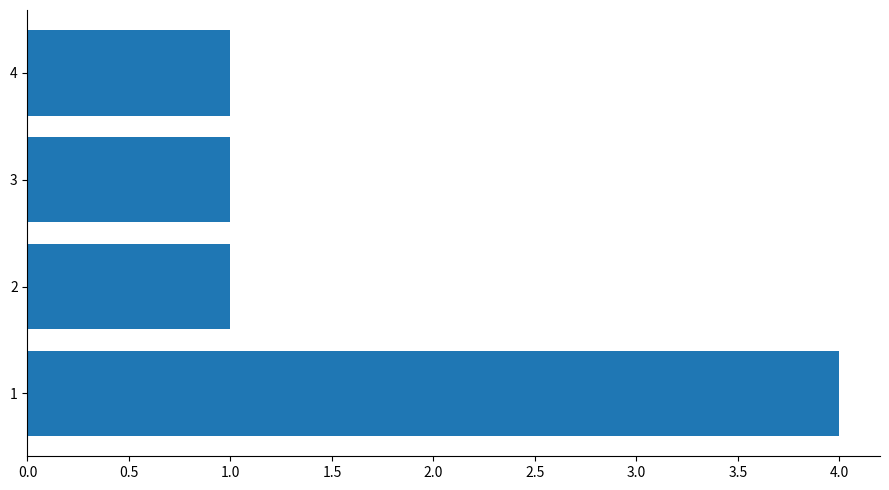

Reading bottom to top, list all the values displayed in this chart.

4	1	1	1